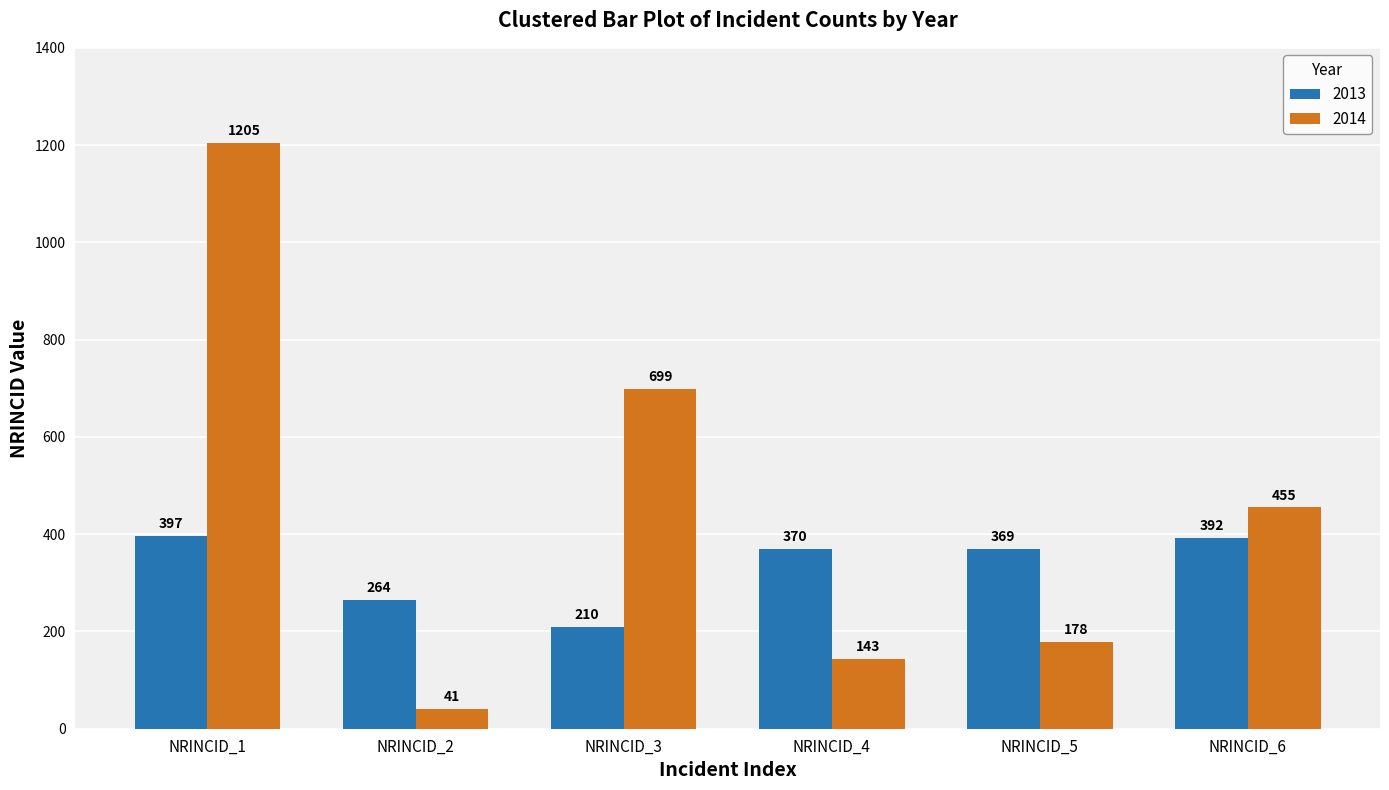

How many categories are shown in the chart?

6